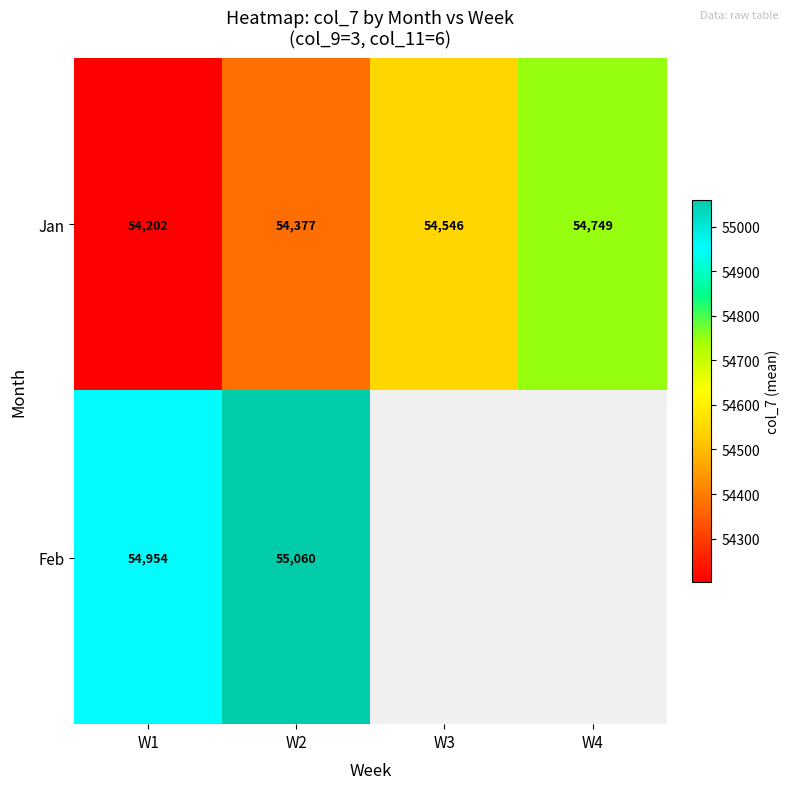

What is the sum of all Jan values?

217874